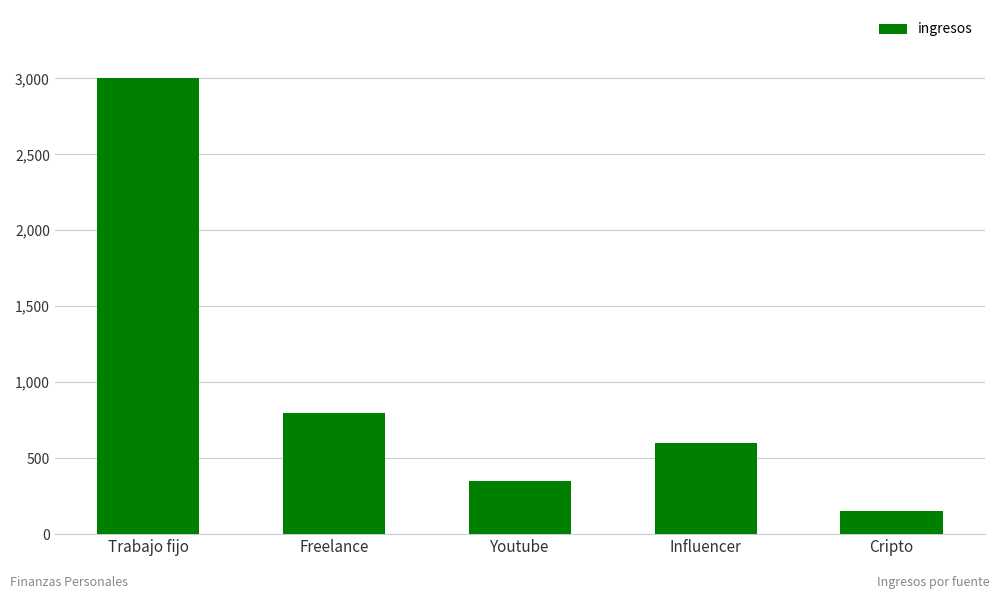

Where is the data nearest to the value 1575?

Freelance